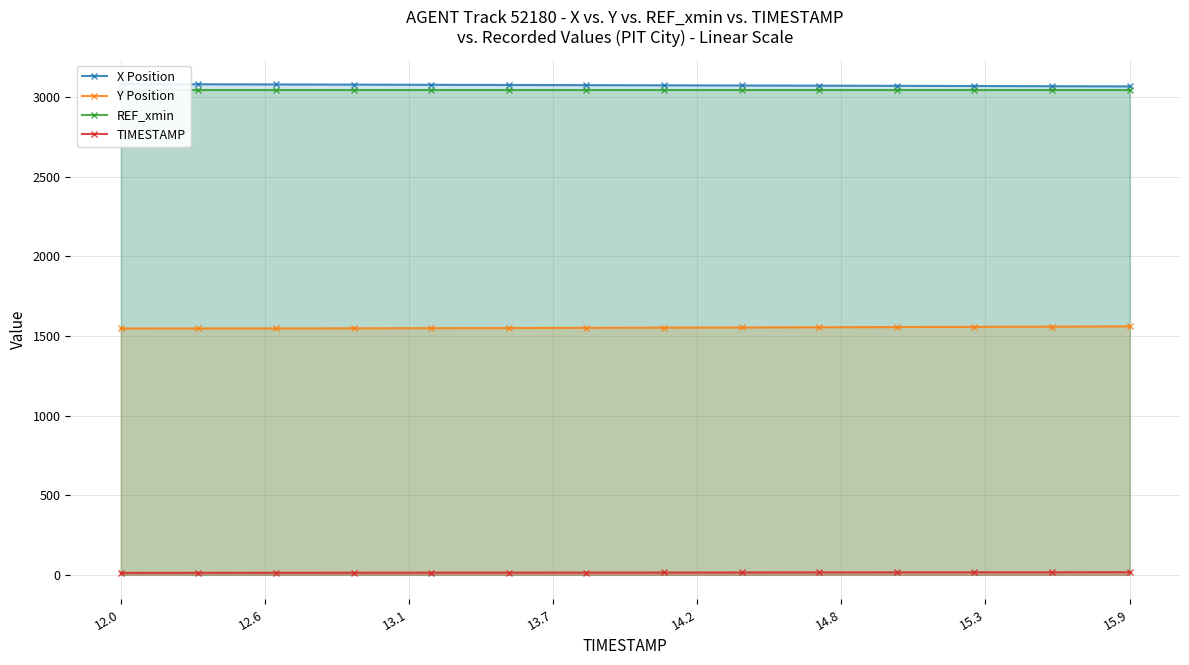

True or false: Y Position and TIMESTAMP cross at least once.

False